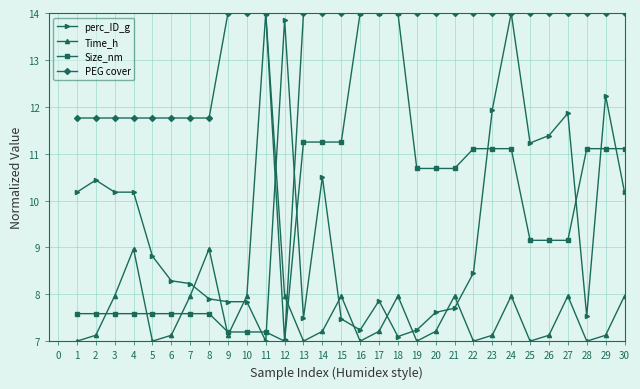

What is the greatest value displayed?

14.0